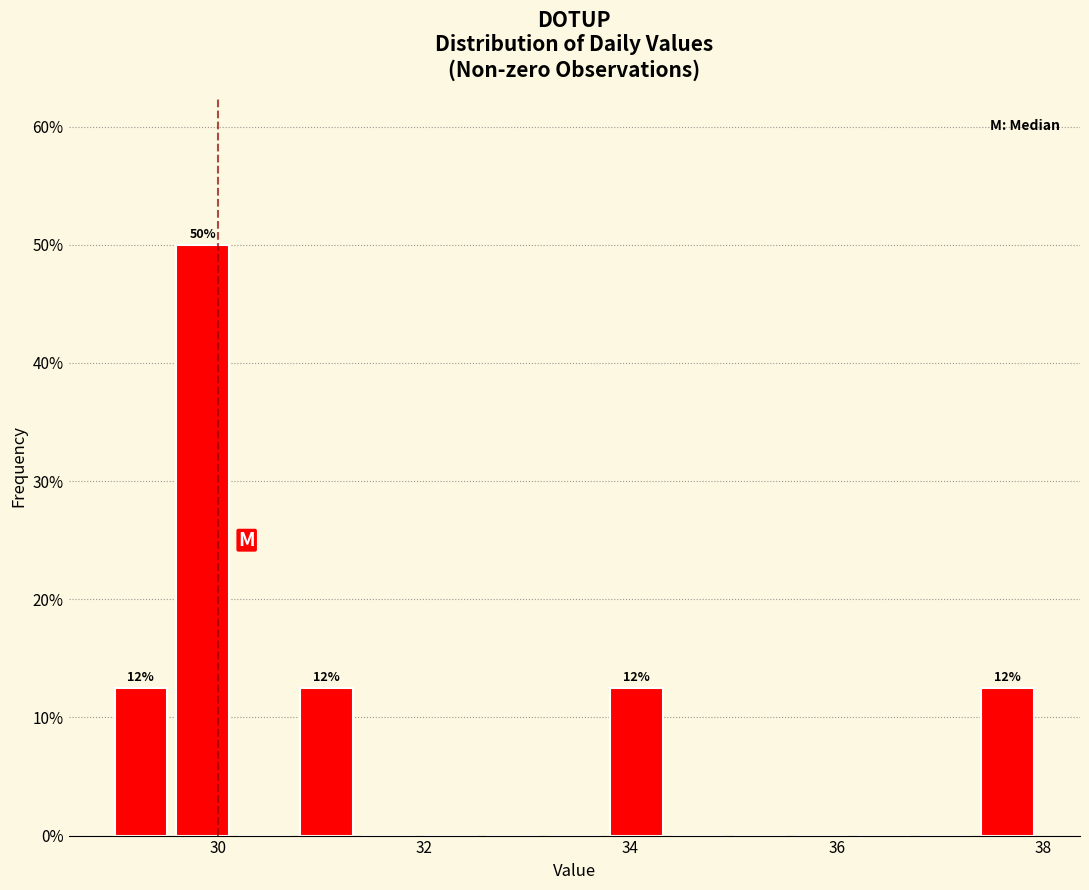

Read against the x-axis, roughly where is the centre of the tallest bar?

29.8